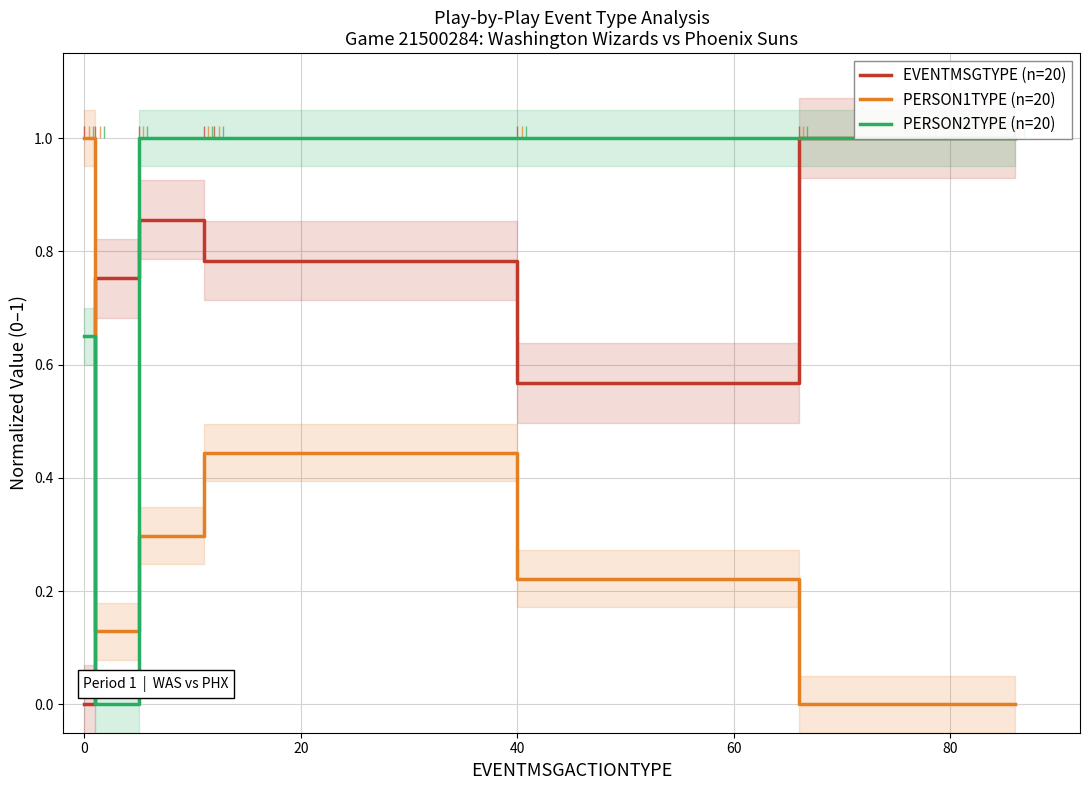

The PERSON1TYPE (n=20) series shows 1.6 at 0. True or false?

False